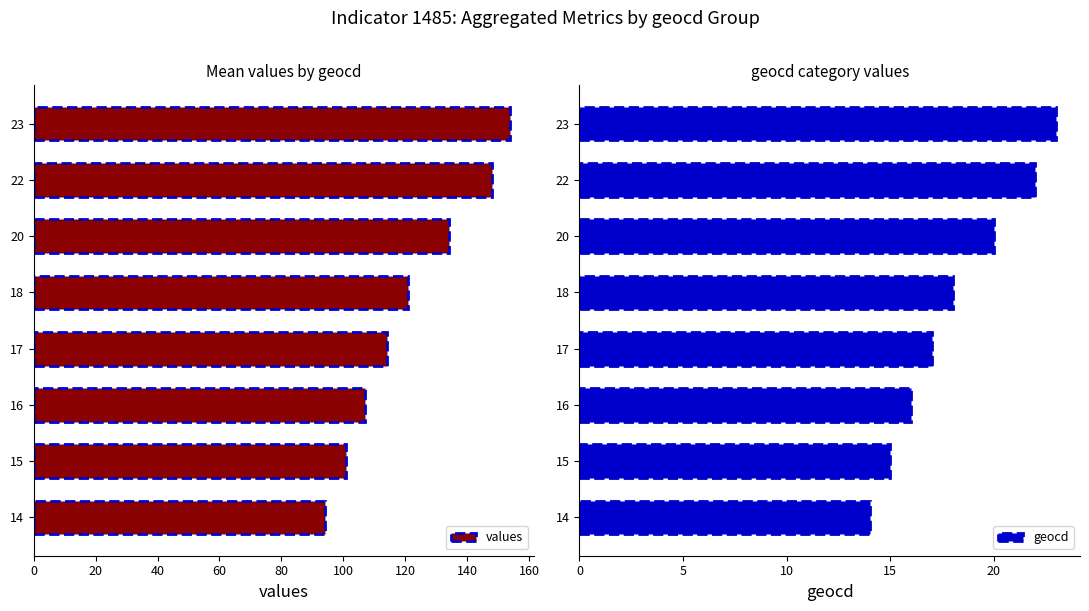

Reading left to right, list all the values displayed in this chart.

values: 94	101	107	114	121	134	148	154
geocd: 14	15	16	17	18	20	22	23